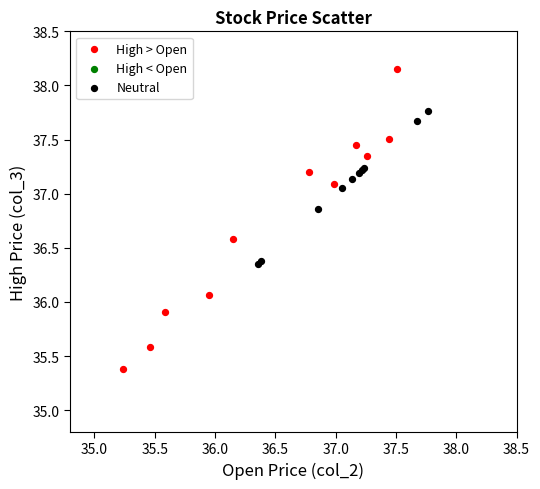

Which series has the largest Y range (max minus min)?

High > Open